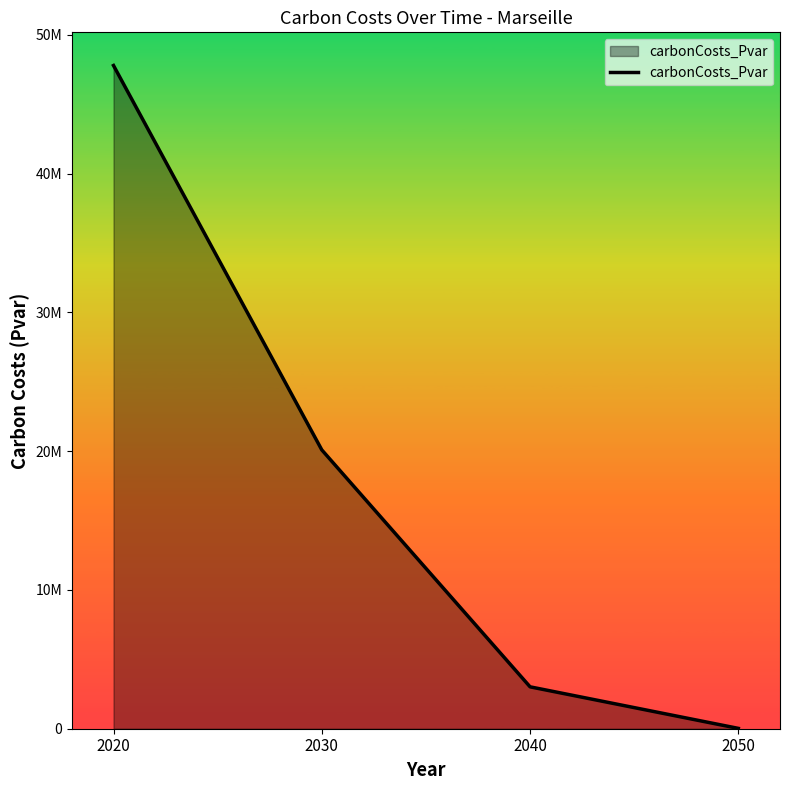

Which category has the highest value across all series?

2020